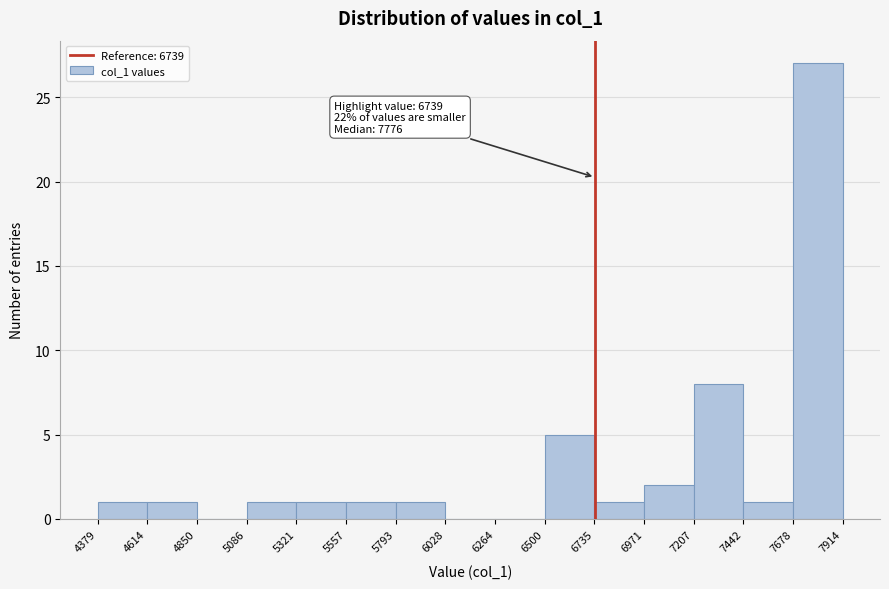

Which range on the x-axis has the tallest bar?

7678 to 7914